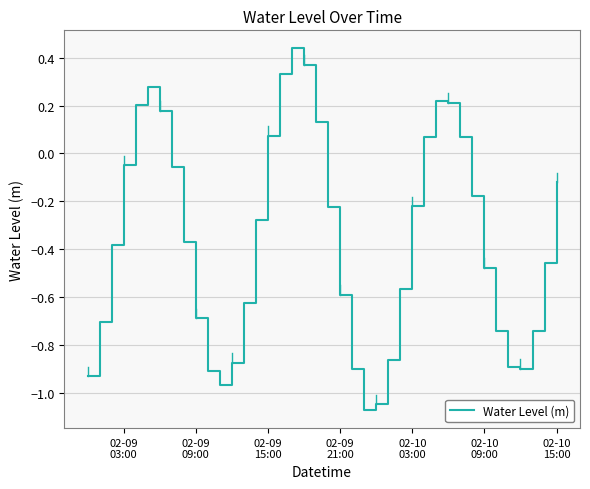

Does the chart have visible grid lines?

Yes